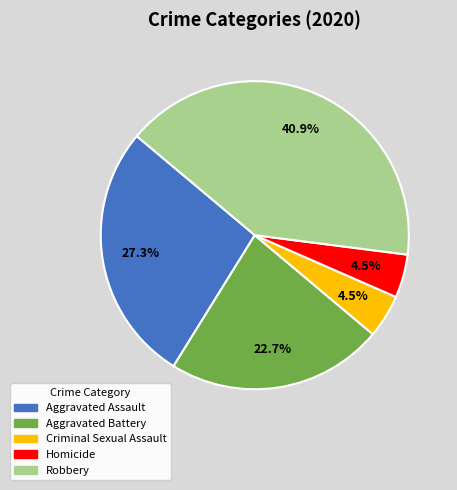

Is Robbery the majority of the pie?

No